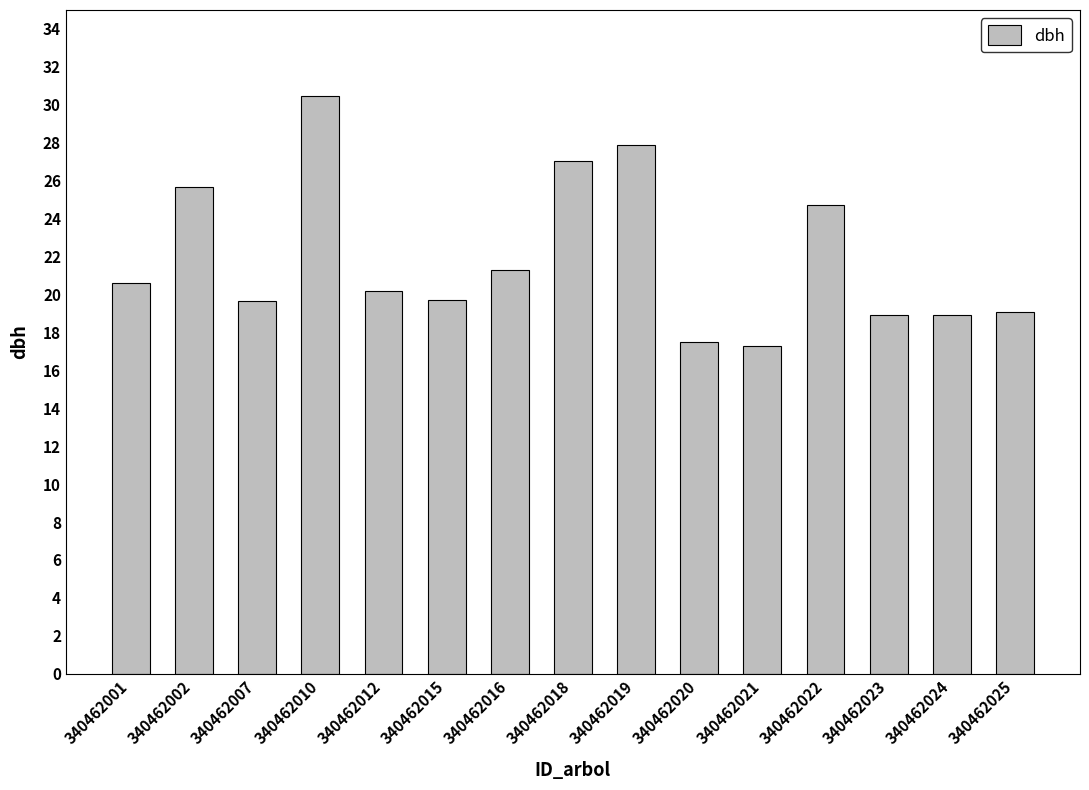

What is the sum of all values?

329.0